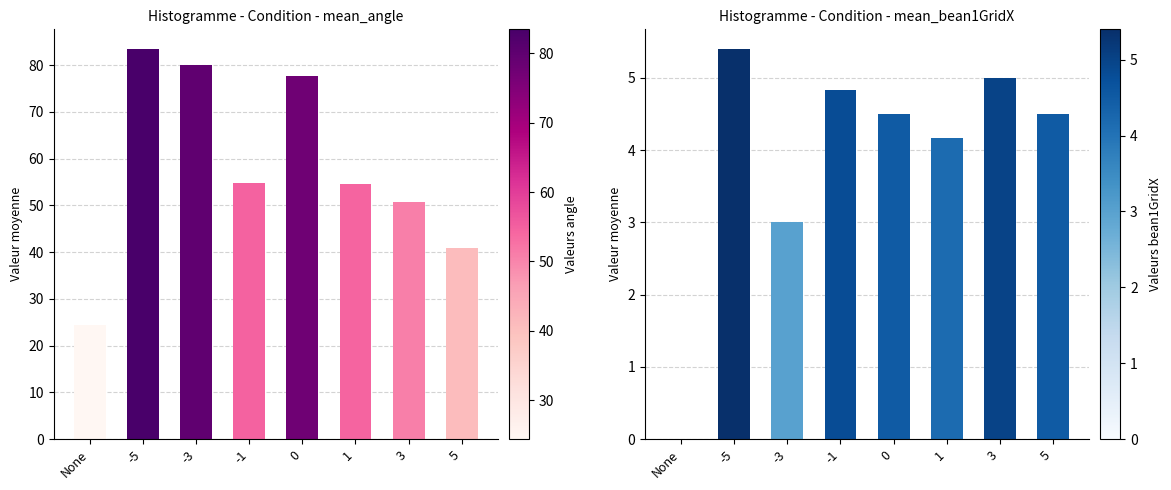

What is the sum of all mean_bean1GridX values?

31.4